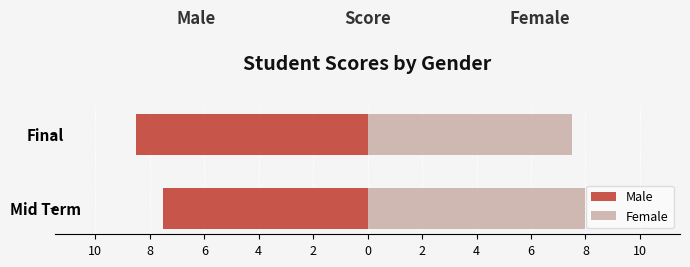

The value of Female at Final is 4.8. True or false?

False